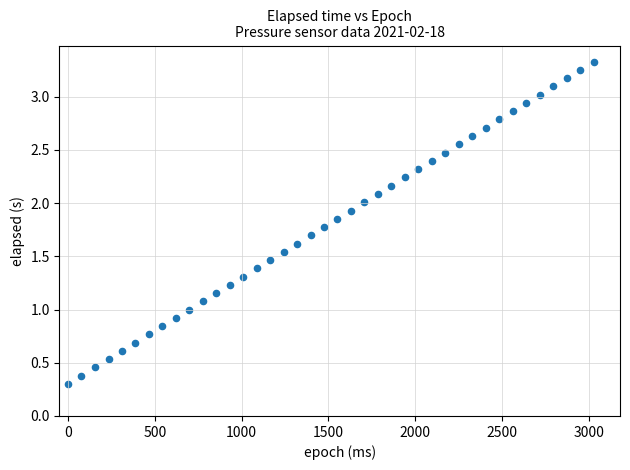

What is the range of X values (max minus min)?

3029.0